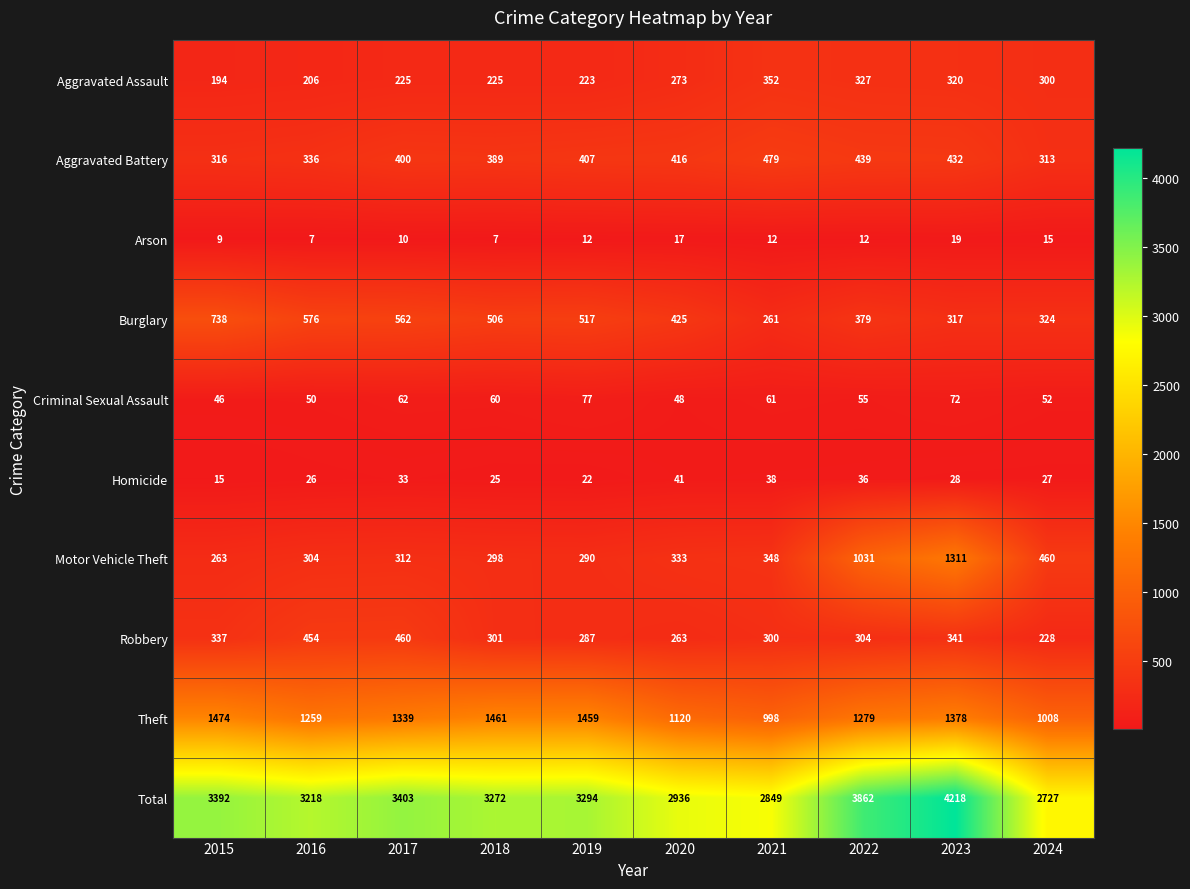

Which series has the largest total across all categories?

Total